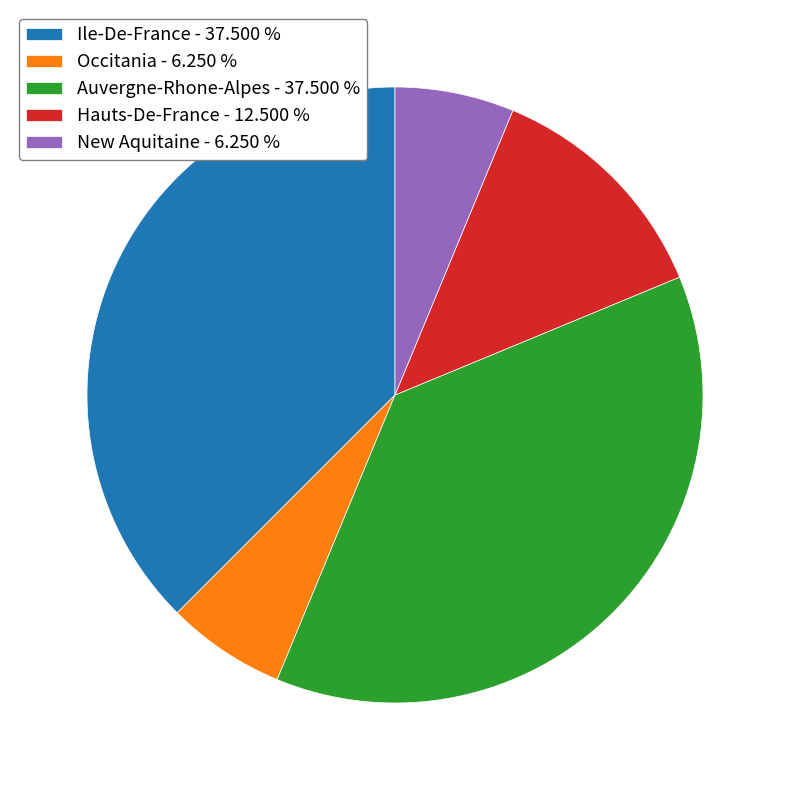

Does New Aquitaine represent more than half of the total?

No